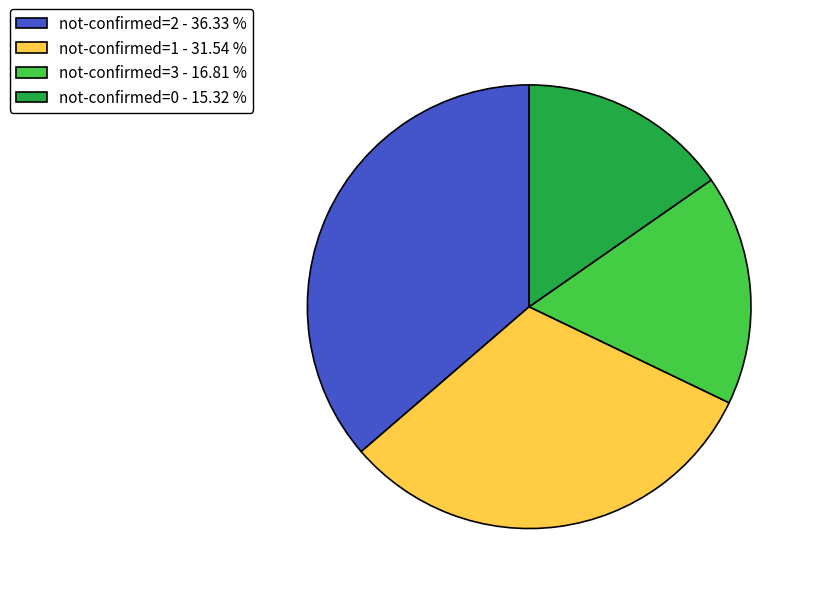

Is the sum of not-confirmed=2 - 36.33 % and not-confirmed=1 - 31.54 % greater than half?

Yes